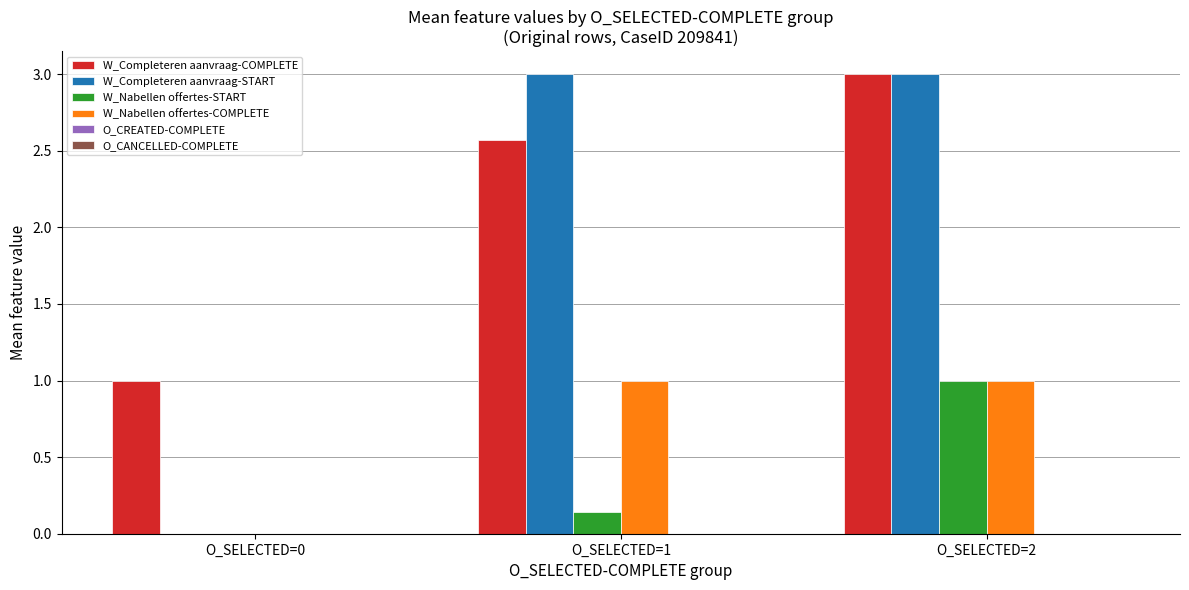

What is the maximum value shown in the chart?

3.0